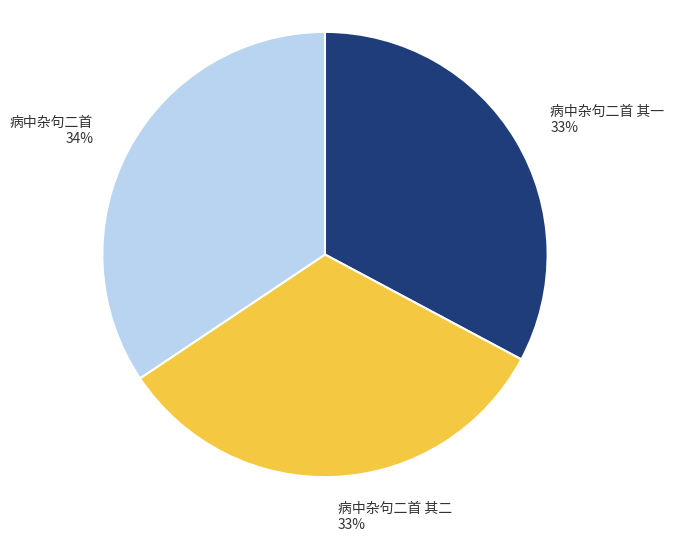

Is it true that 病中杂句二首 其一 is 33% of the pie?

True